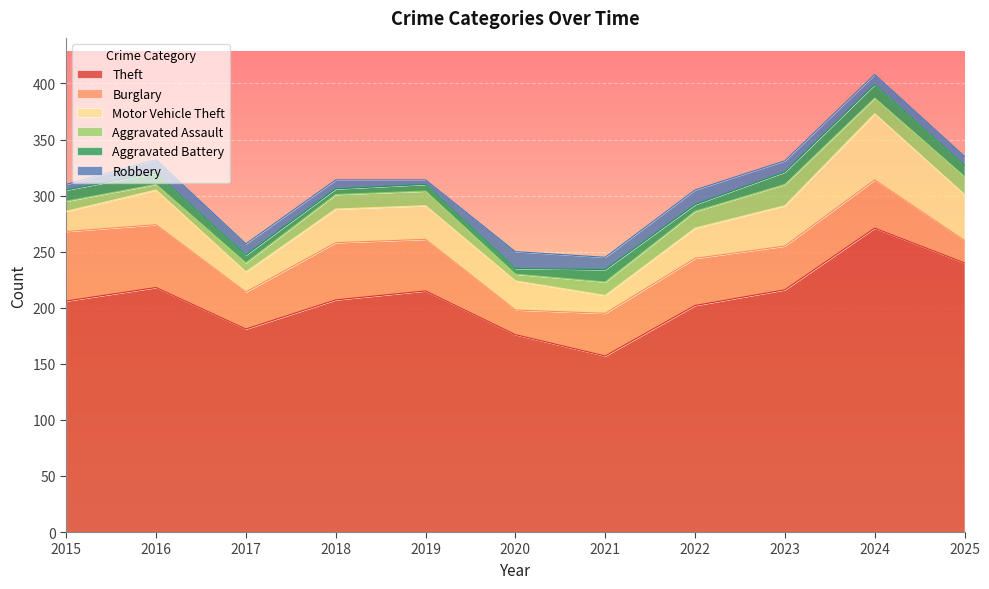

True or false: Theft and Robbery intersect in this chart.

False